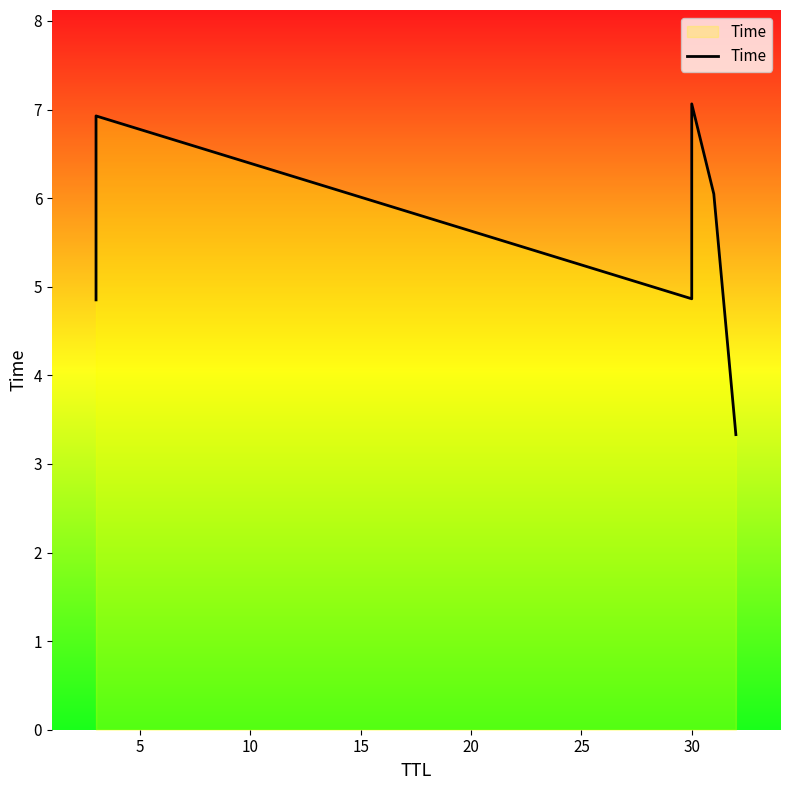

How many points are higher than both their immediate neighbors (excluding endpoints)?

2